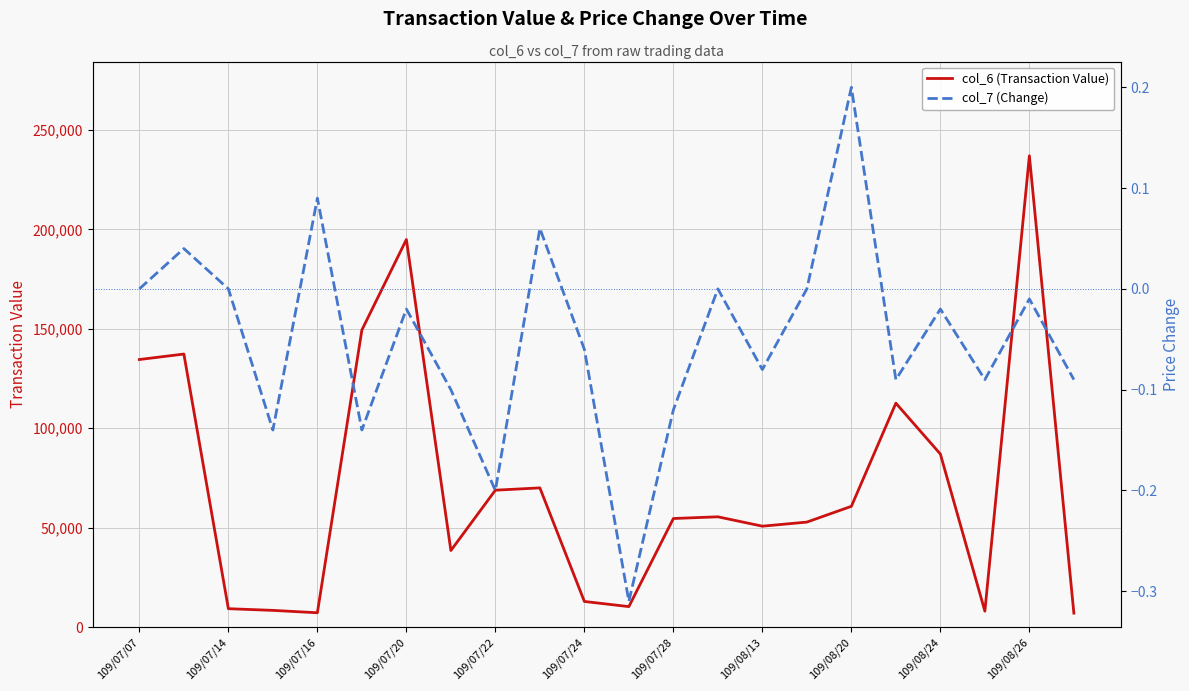

True or false: col_7 (Change) and col_6 (Transaction Value) cross at least once.

False